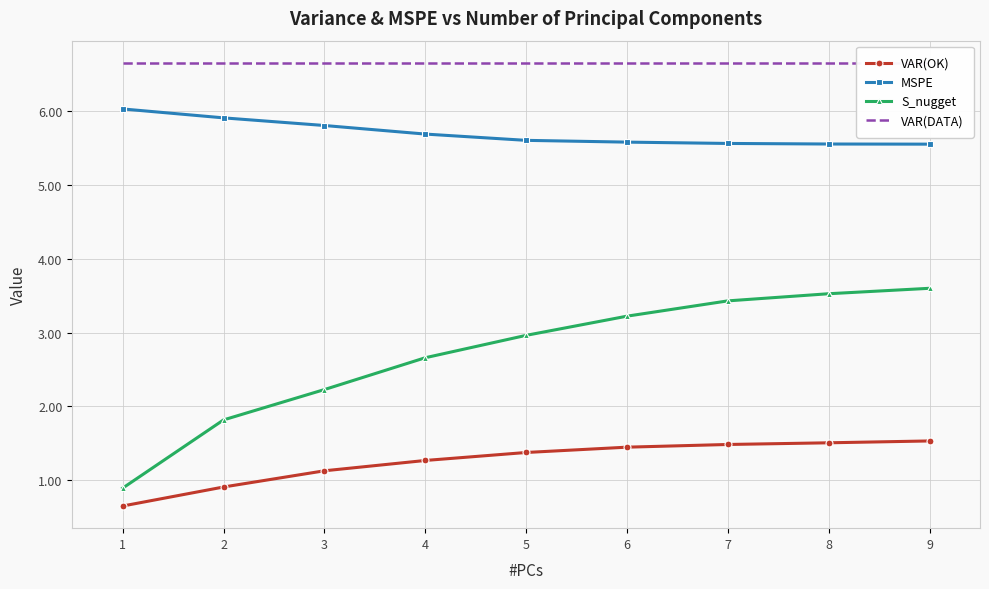

Which series has the largest total across all categories?

VAR(DATA)